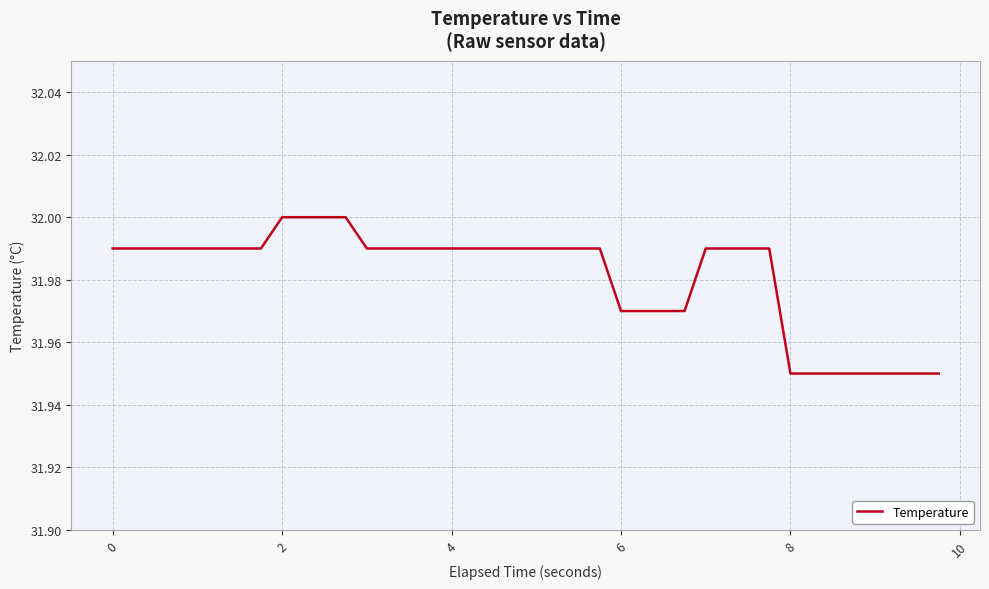

Count the values in the range 31 to 32.

40